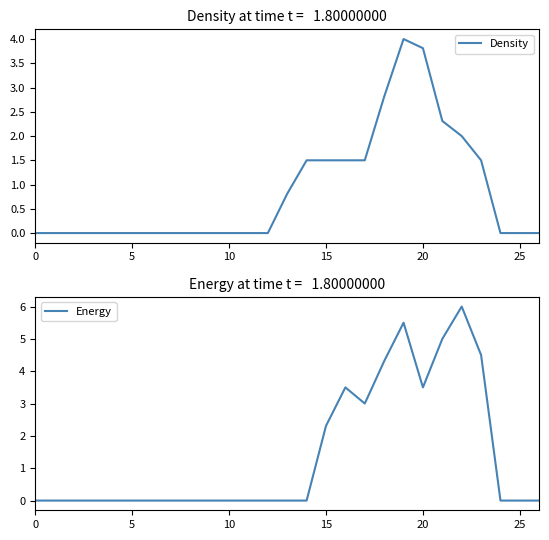

After their last crossing, which series has the higher values: Density or Energy?

Energy